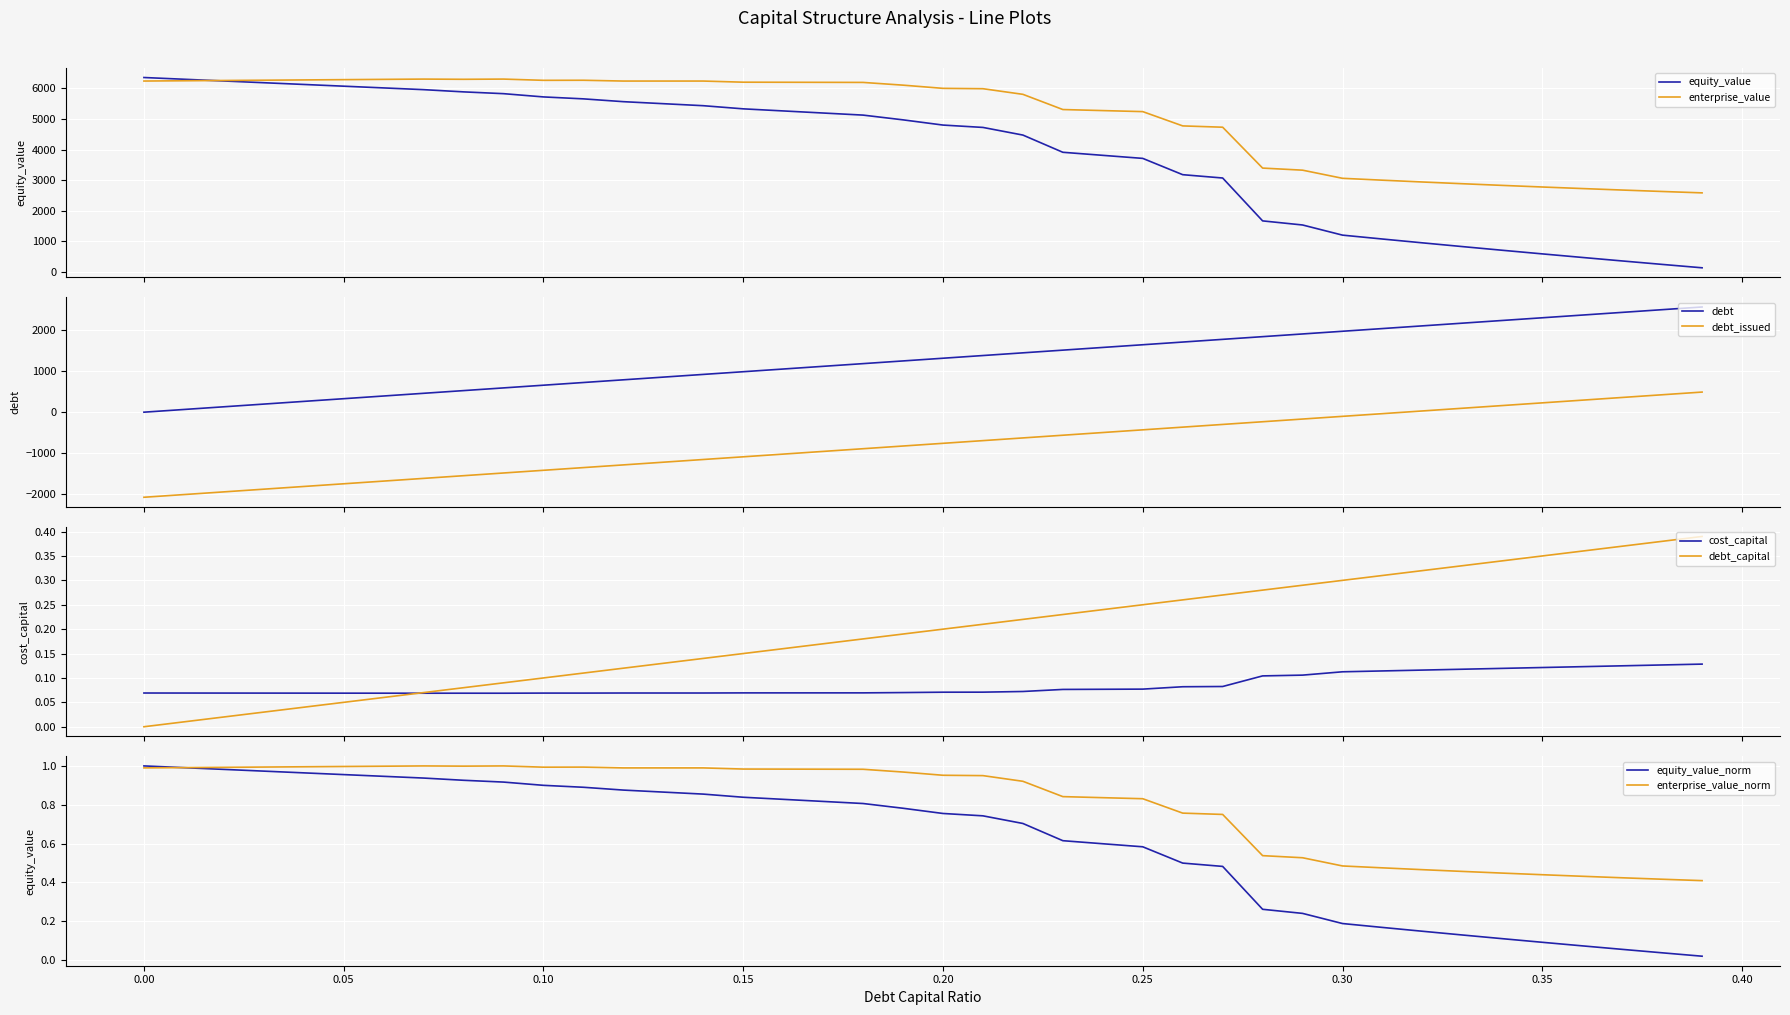

True or false: debt and debt_issued cross at least once.

False